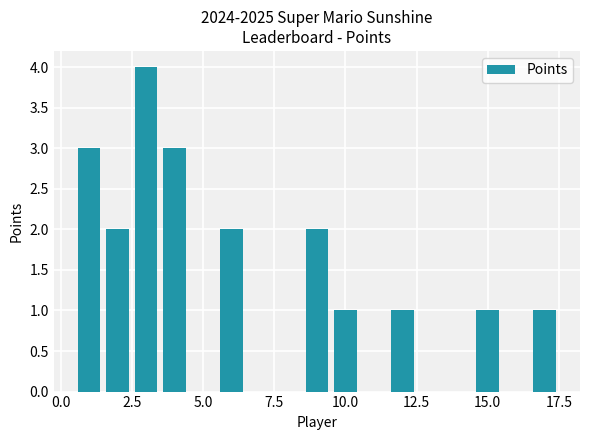

What is the sum of all values?

20